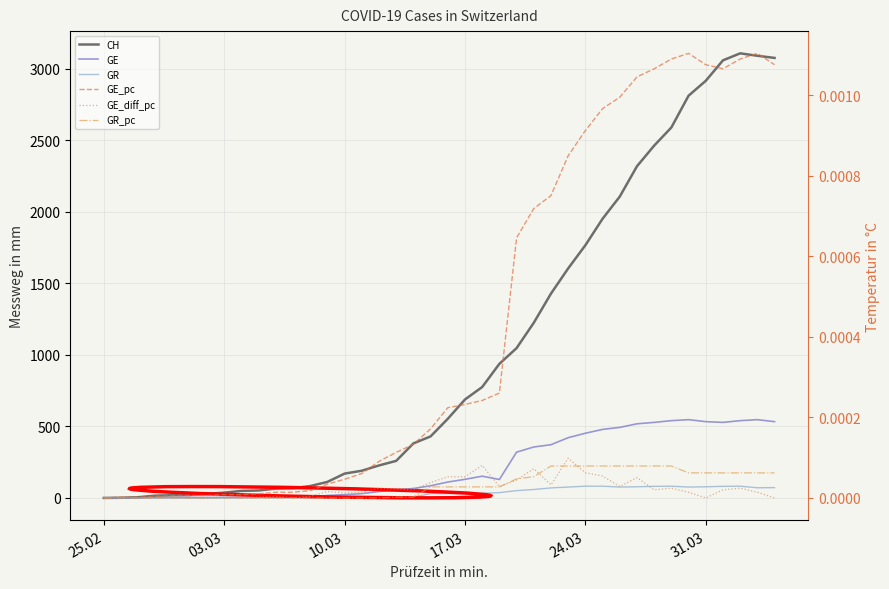

How many times do GE_pc and GR cross each other?

1